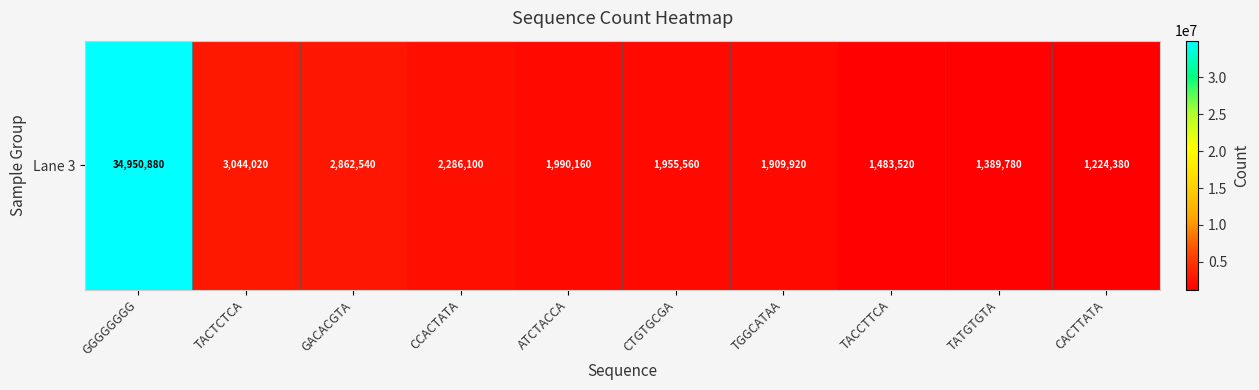

True or false: the data shows 2862540 at GACACGTA.

True